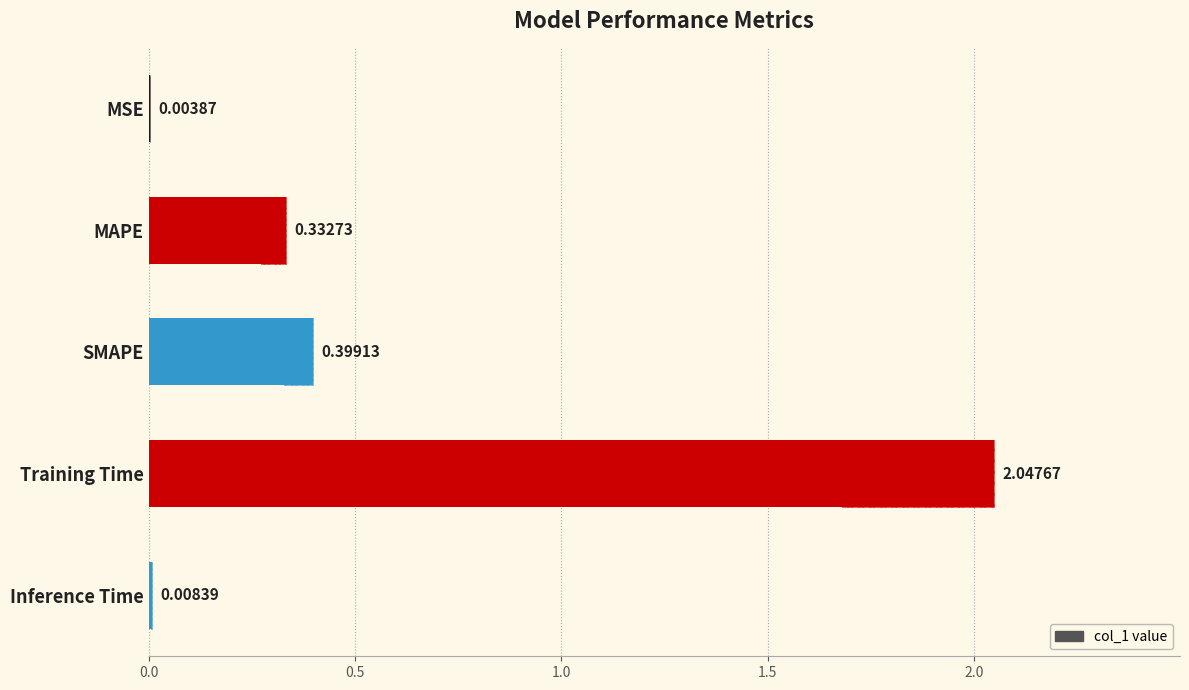

True or false: the data shows 0.3 at SMAPE.

False